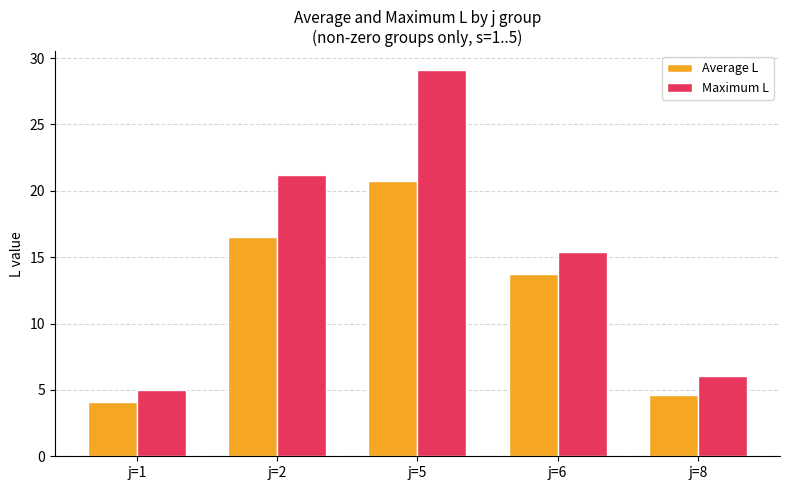

How many bars are there in total?

10